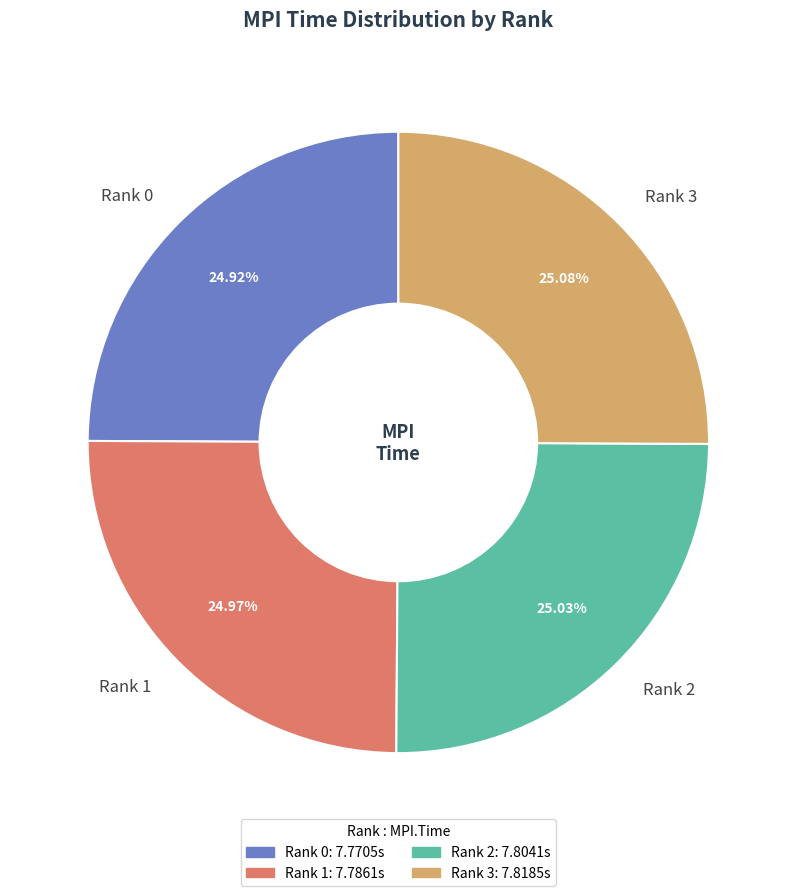

What is the ratio of the value at Rank 0 to the value at Rank 2?

1.0